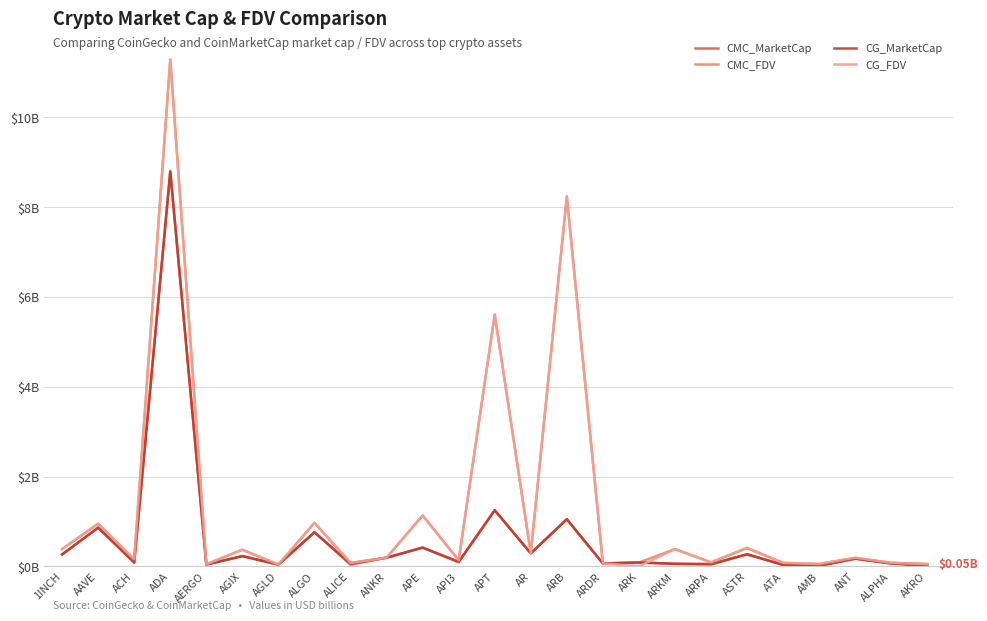

Between ALGO and AERGO, which is larger?

ALGO